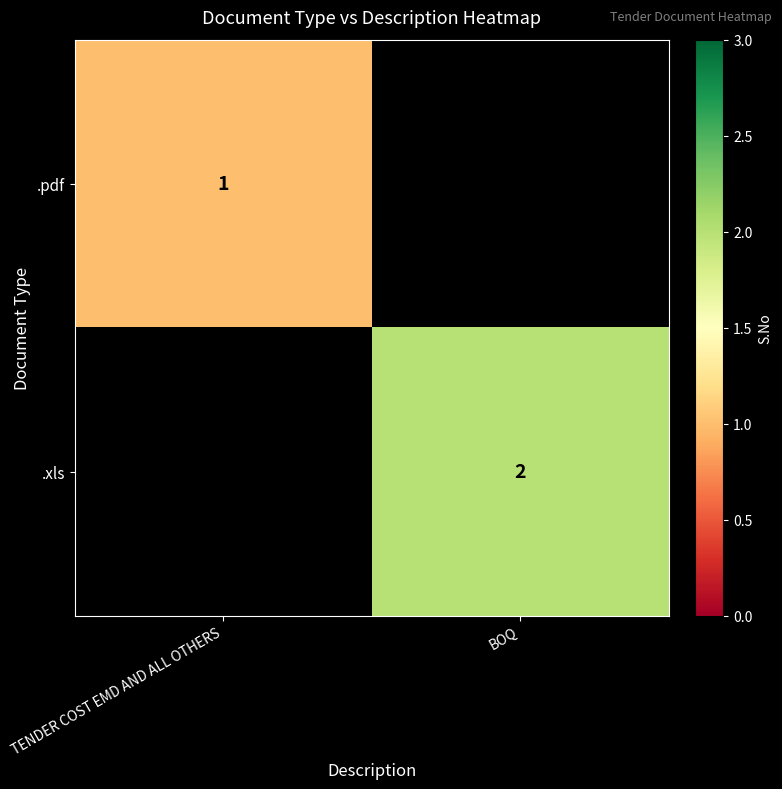

The .pdf series shows 1 at TENDER COST EMD AND ALL OTHERS. True or false?

True